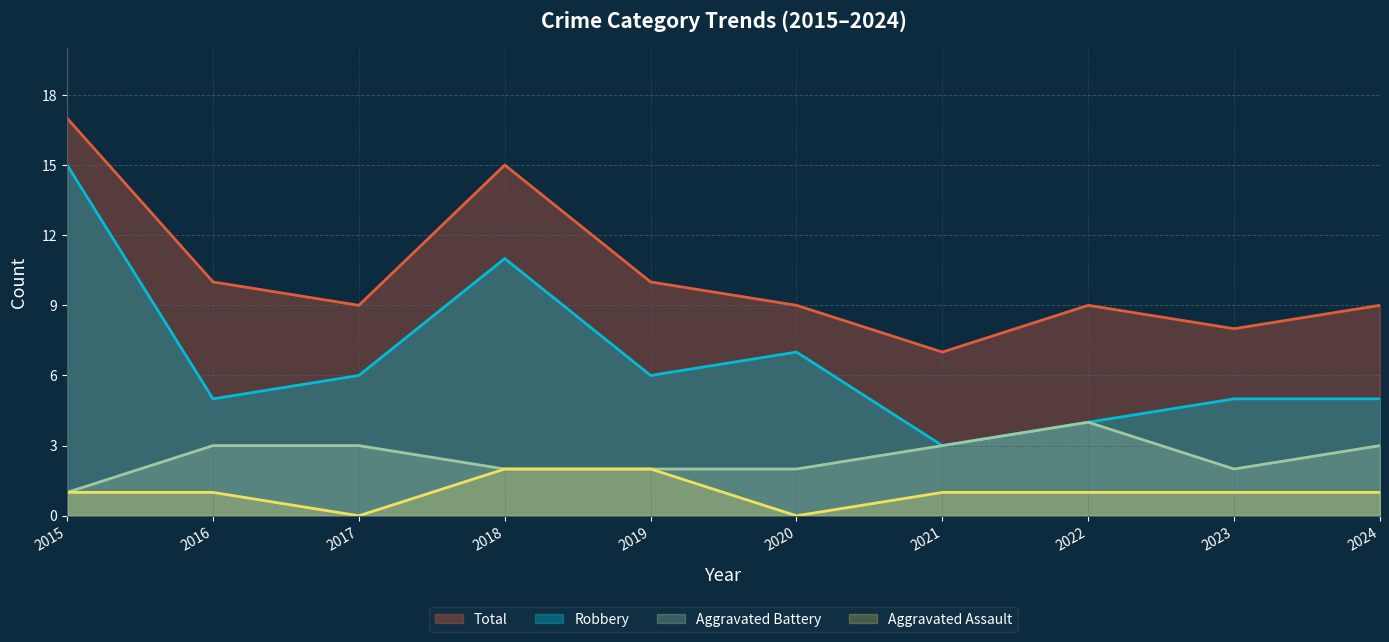

What are all the series names shown in the legend?

Total, Robbery, Aggravated Battery, Aggravated Assault